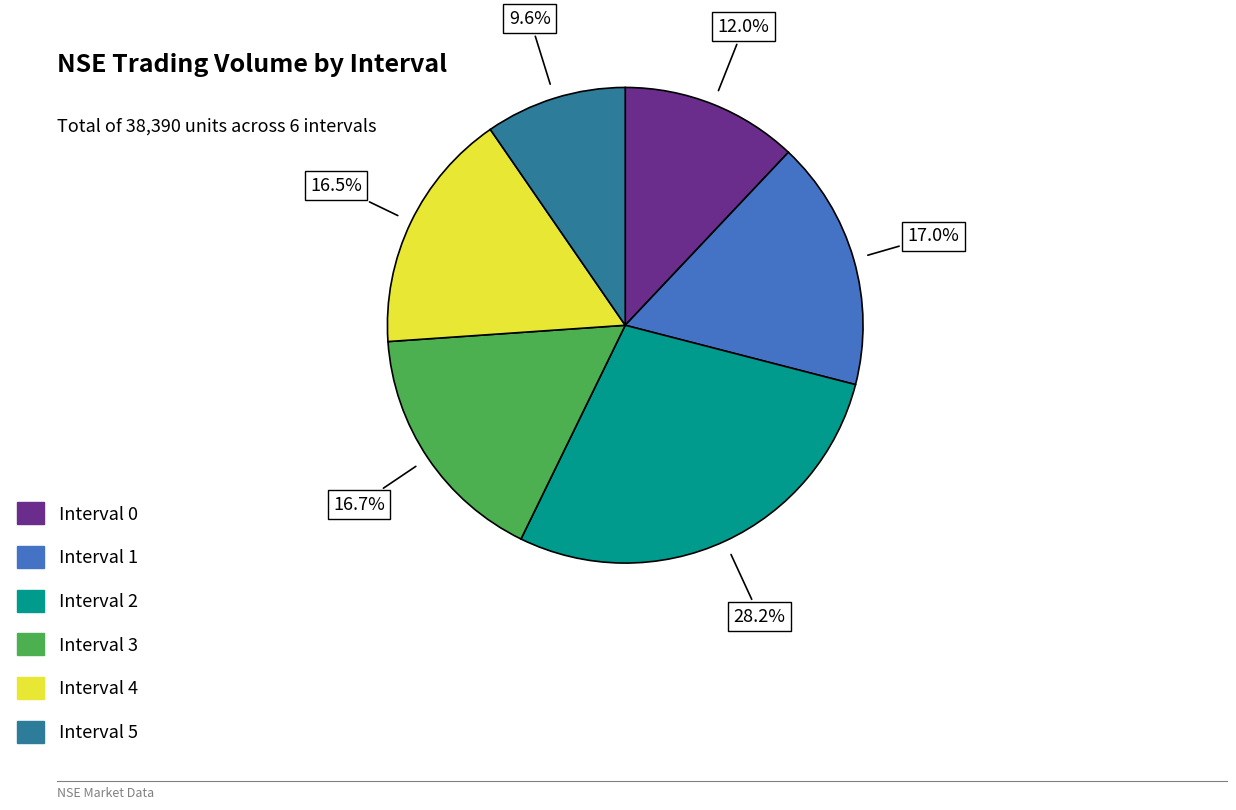

To the nearest percent, what portion does Interval 0 represent?

12%